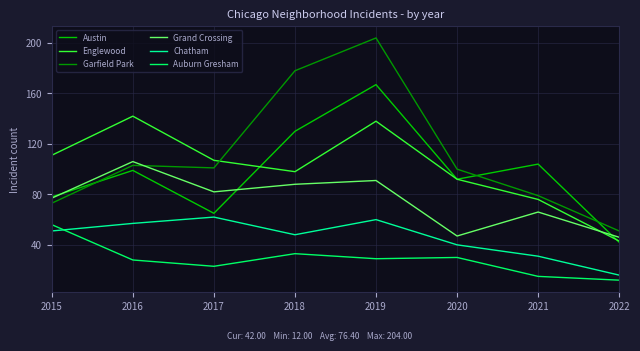

How many interior local valleys does the Grand Crossing series have?

2